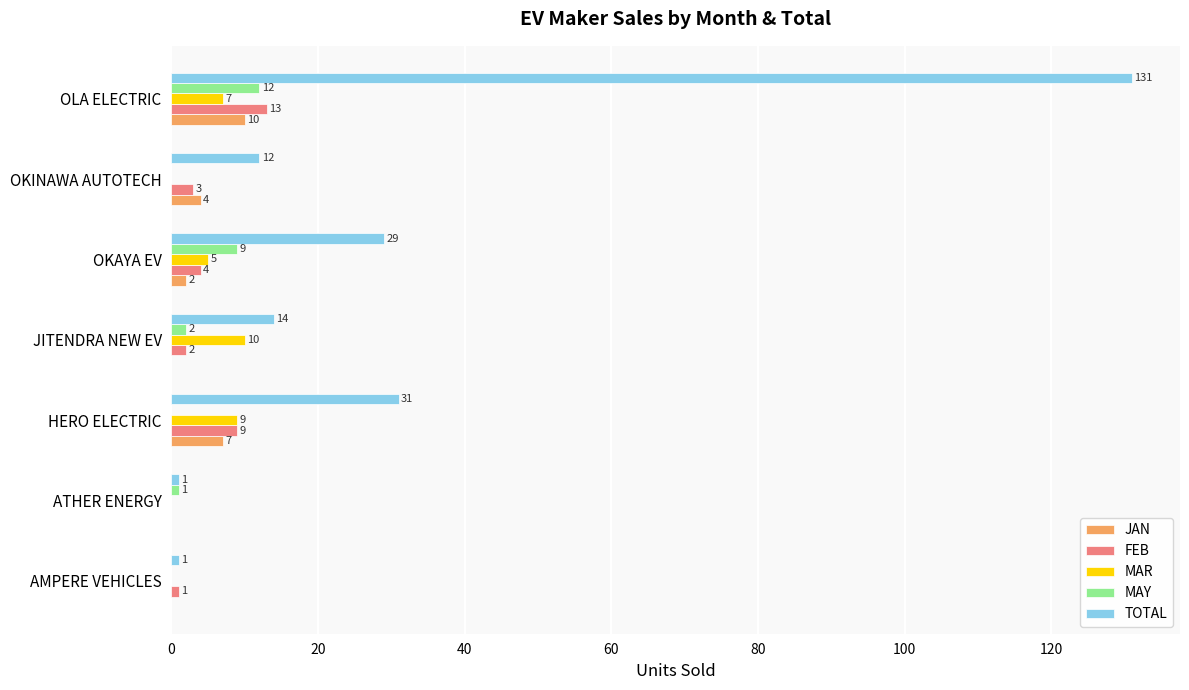

At which category is the sum across all series the highest?

OLA ELECTRIC